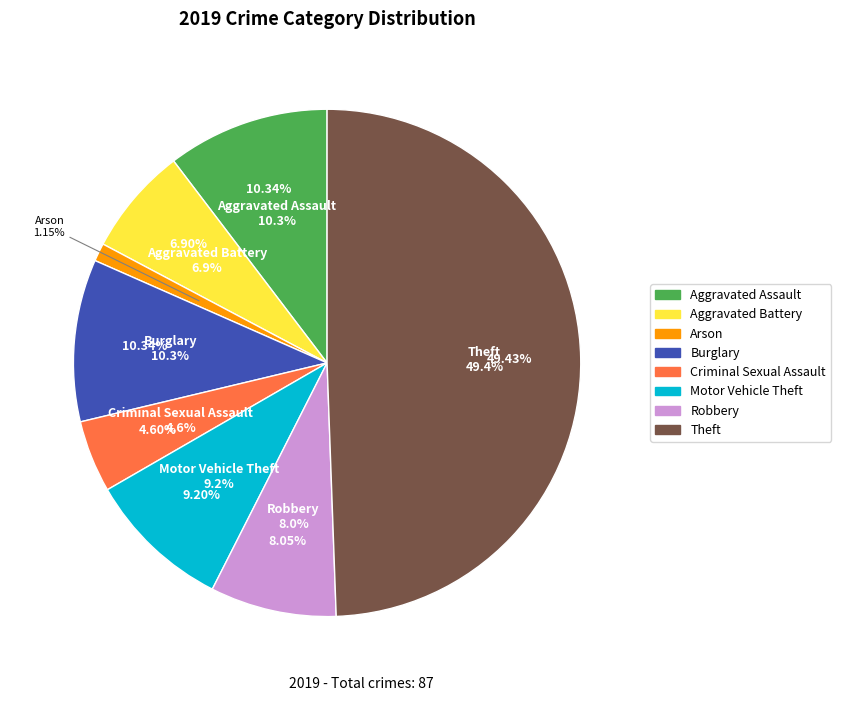

What is the total percentage of Aggravated Battery and Theft?

56.3%